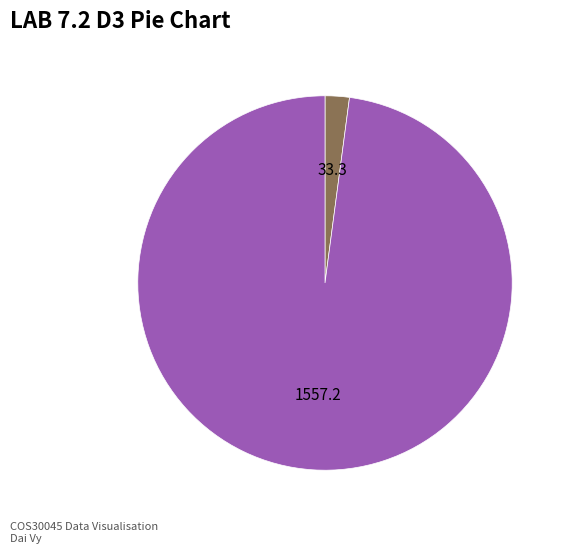

Count the number of slices in the pie.

2